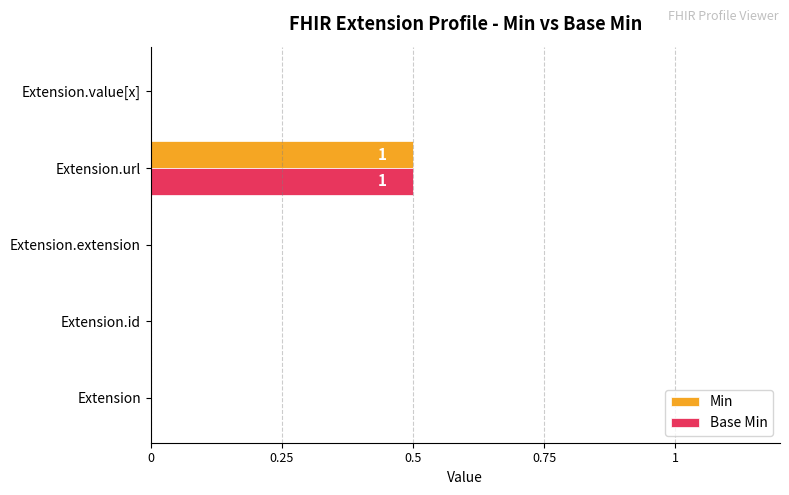

True or false: Base Min has a value of 0.0 at Extension.extension.

True